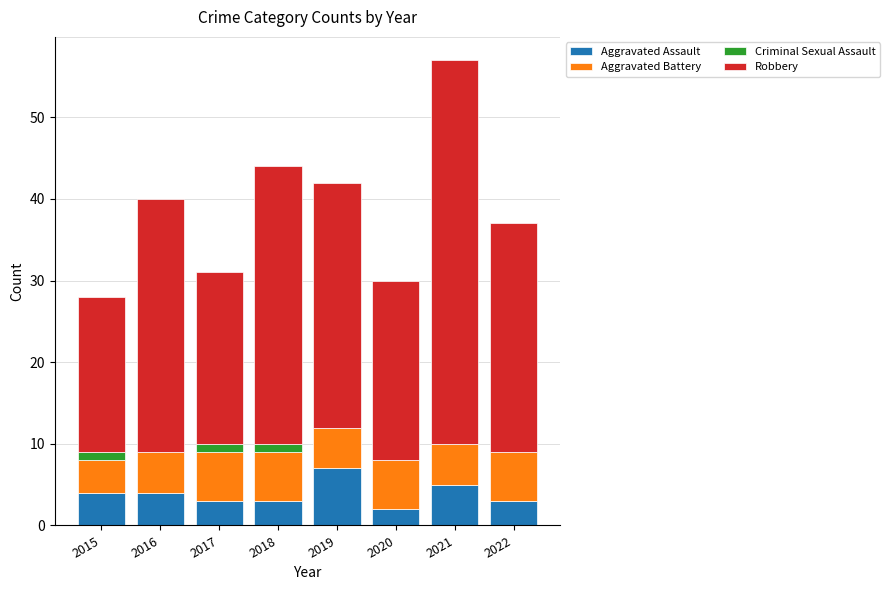

At which category is the sum across all series the highest?

2021